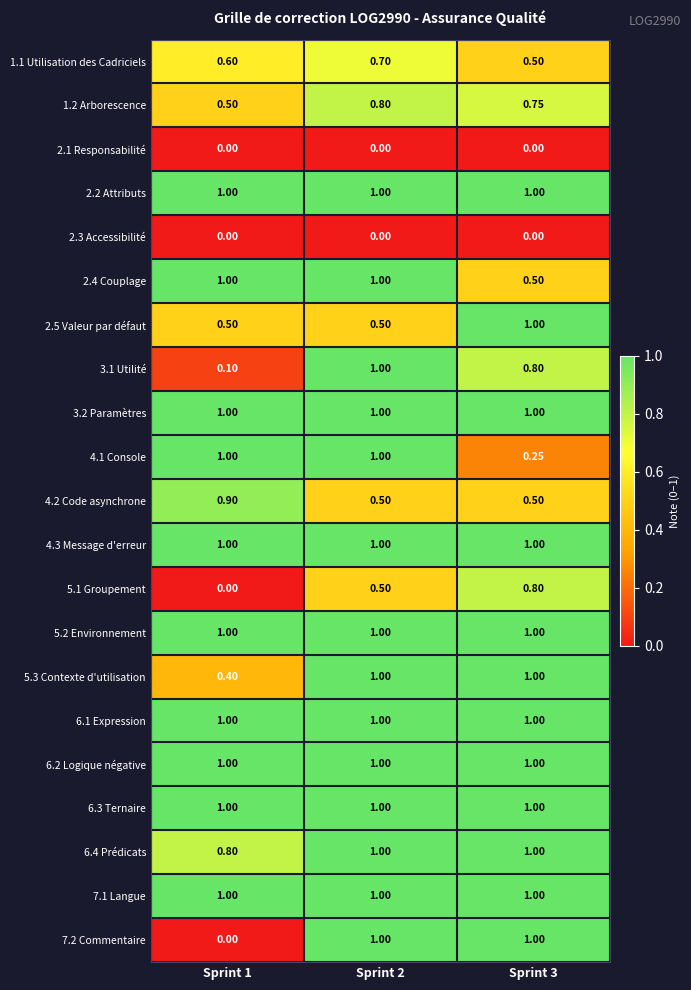

Is the value of 4.3 Message d'erreur at Sprint 2 greater than the value of 2.4 Couplage at Sprint 3?

Yes